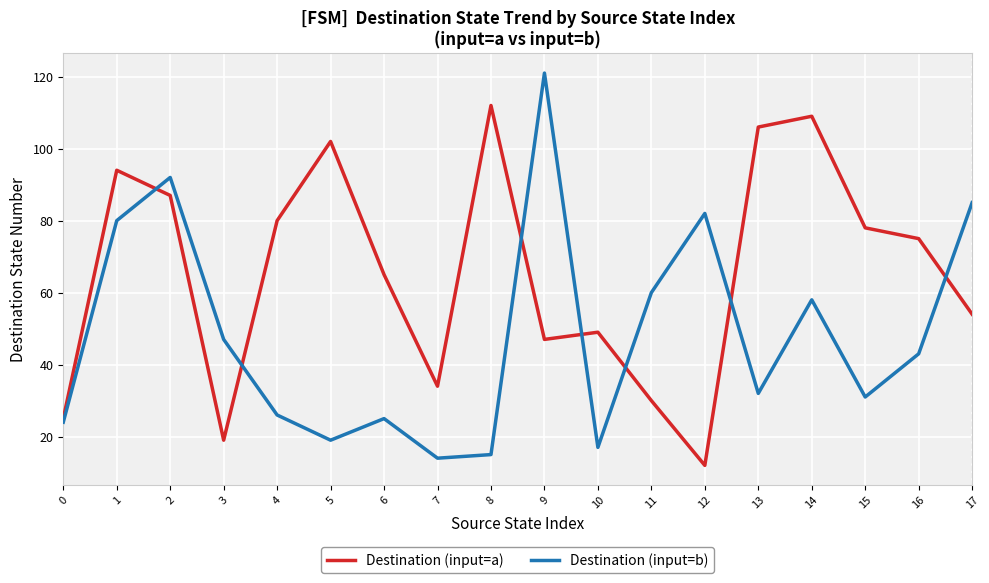

Is the value of Destination (input=b) at 5 greater than the value of Destination (input=a) at 8?

No